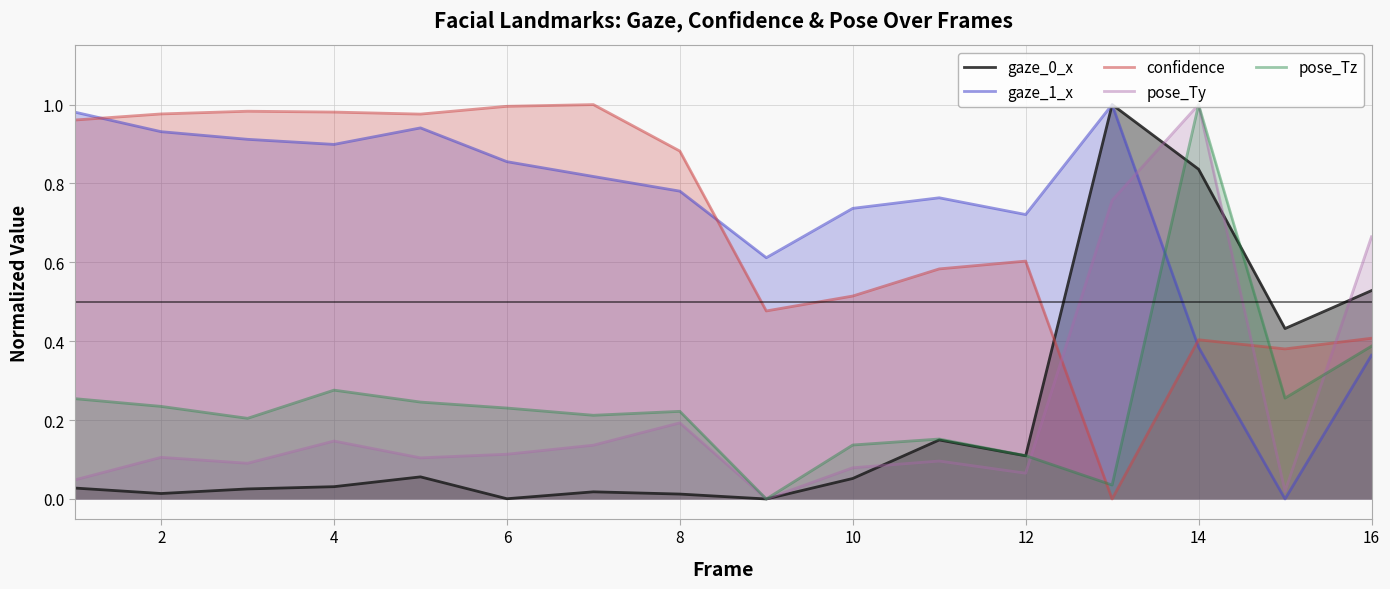

Which category has the highest value in the pose_Ty series?

14